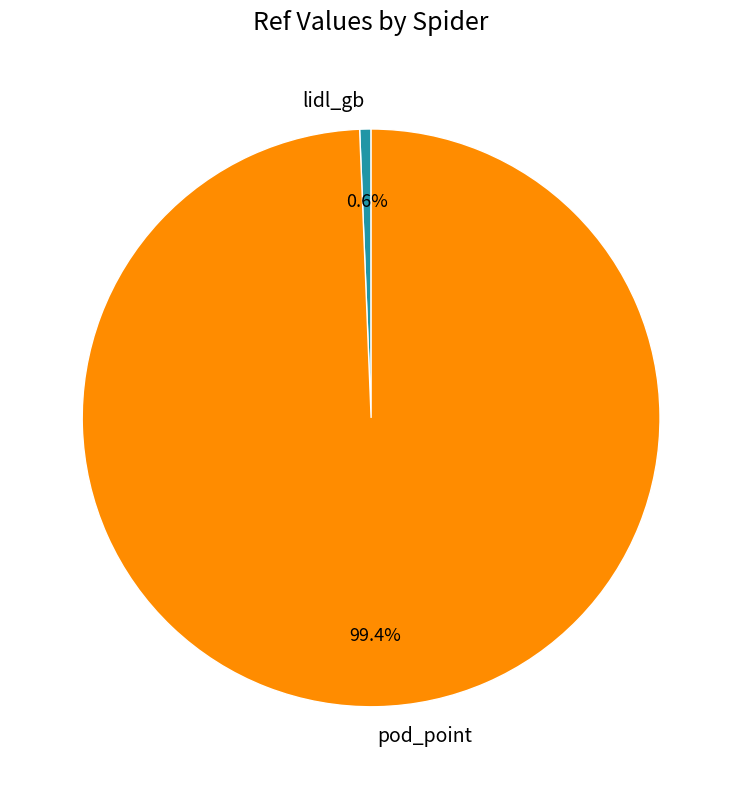

True or false: lidl_gb accounts for 14% of the total.

False